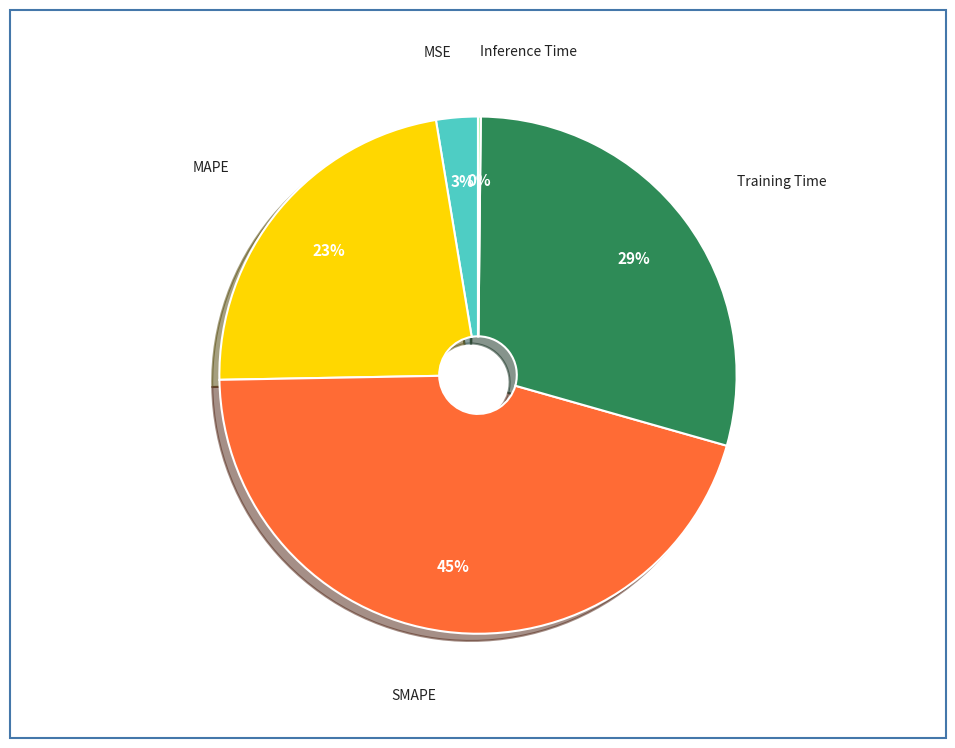

To the nearest percent, what is the difference between the largest and smallest slice percentages?

45%